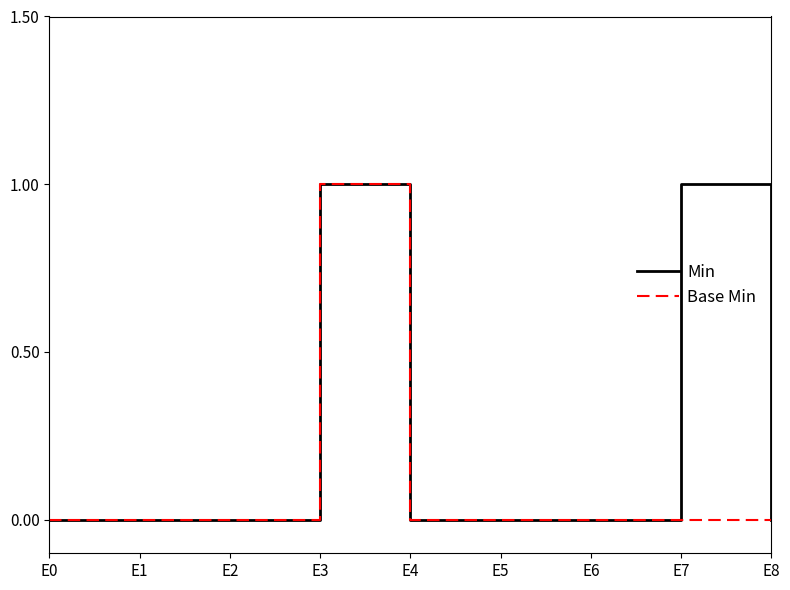

Rank the series by their average value, from highest to lowest.

Min, Base Min